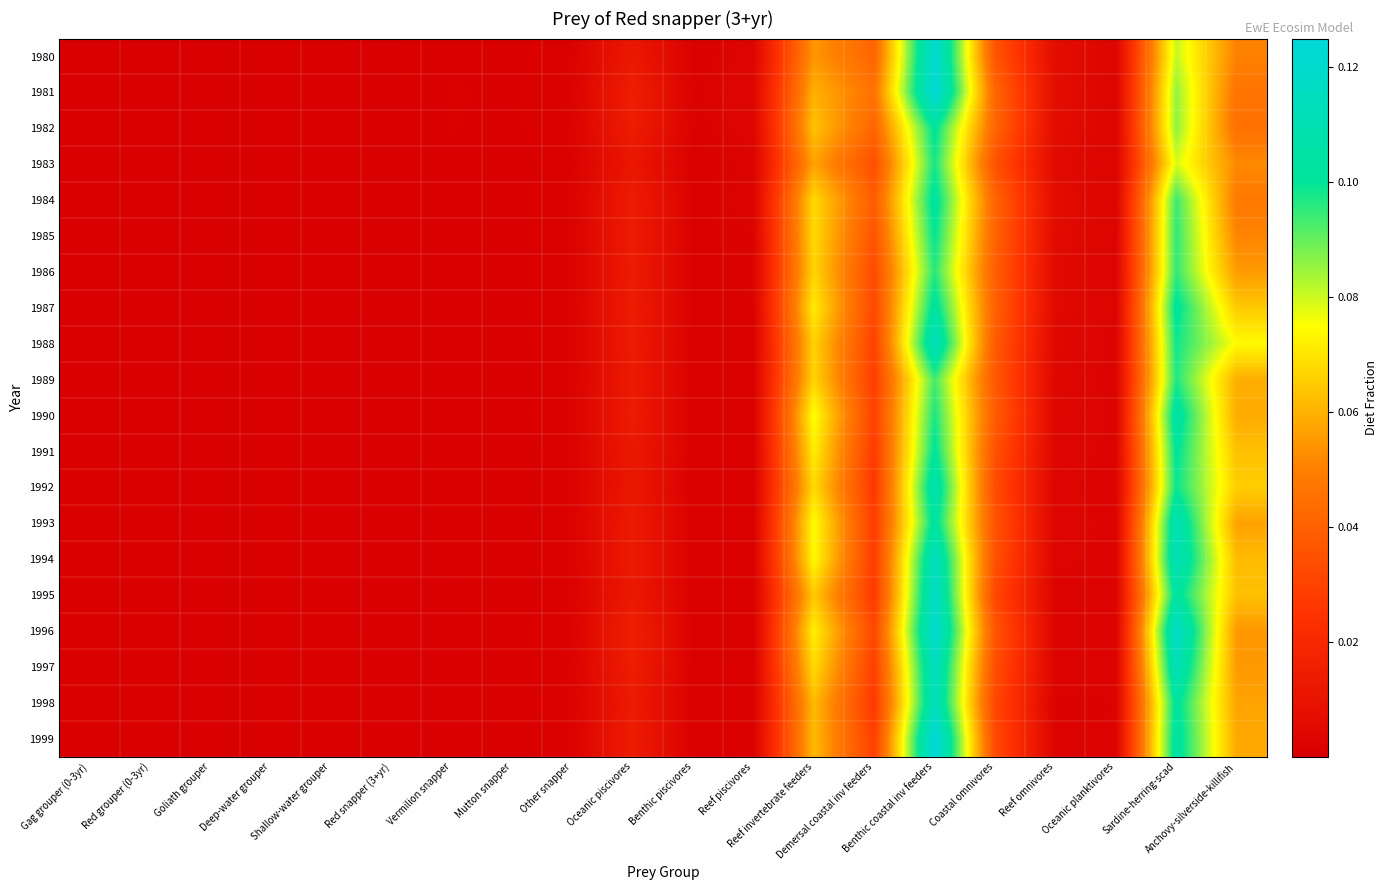

At which category does the chart reach its peak across all series?

Benthic coastal inv feeders